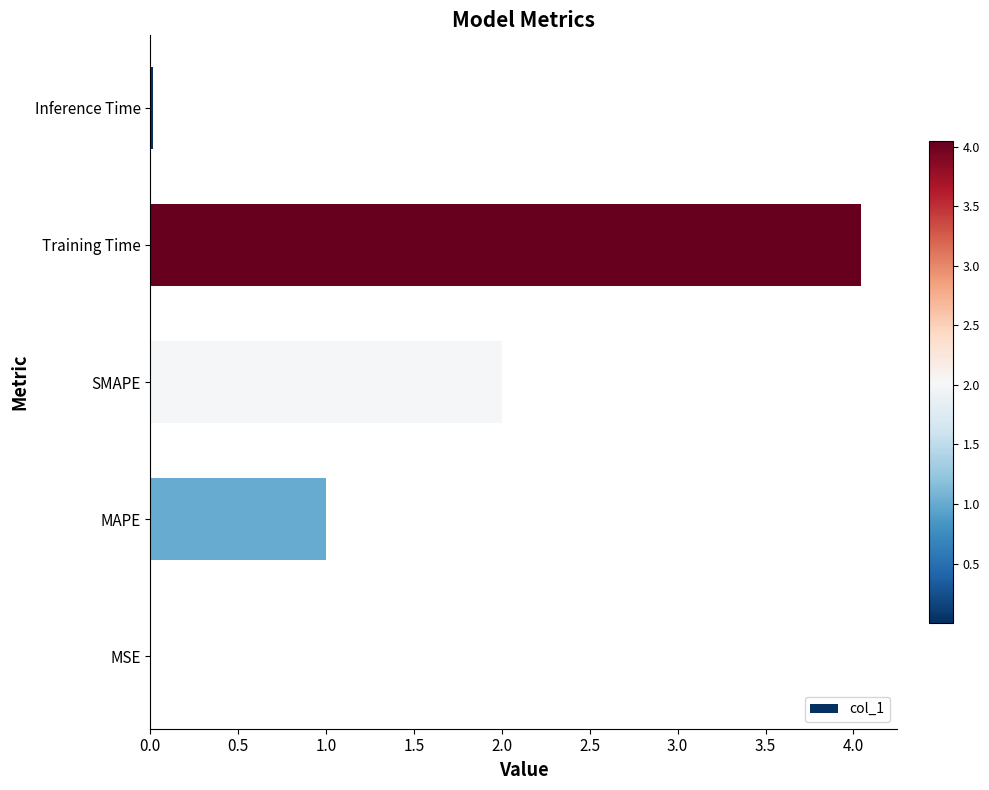

What is the sum of all values?

7.1